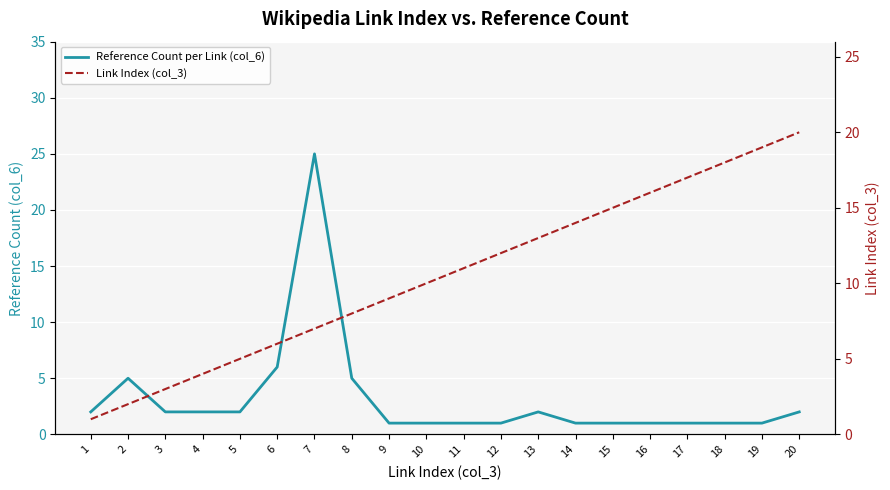

Does the chart display data point markers on the line(s)?

No